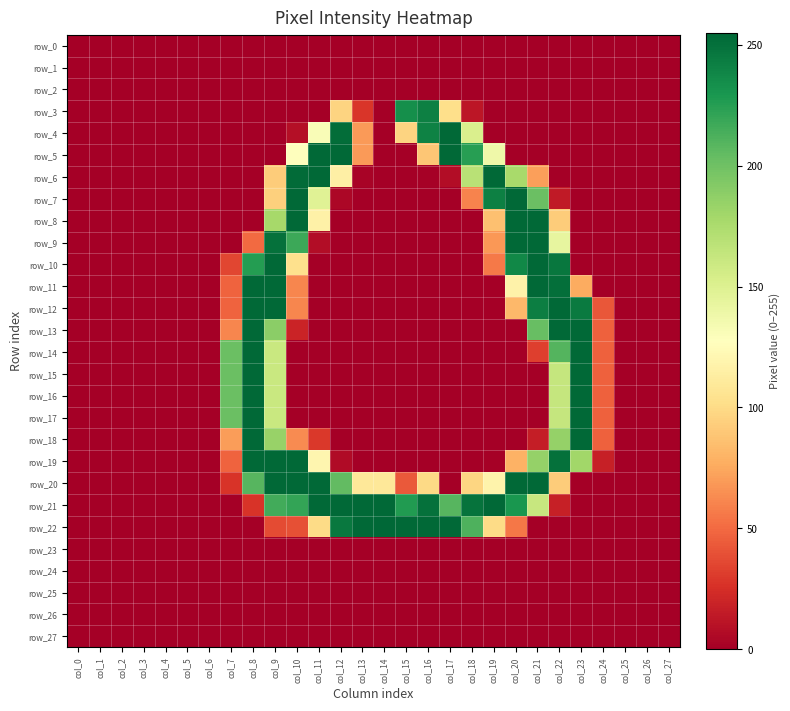

What is the difference between the maximum and minimum values in the row_10 series?

254